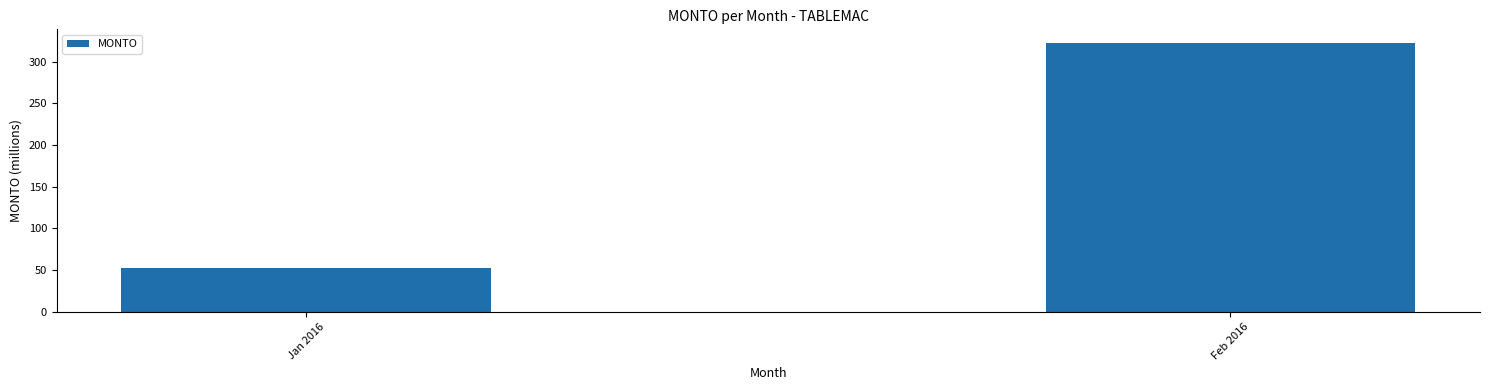

What is the ratio of the value at Feb 2016 to the value at Jan 2016?

6.2